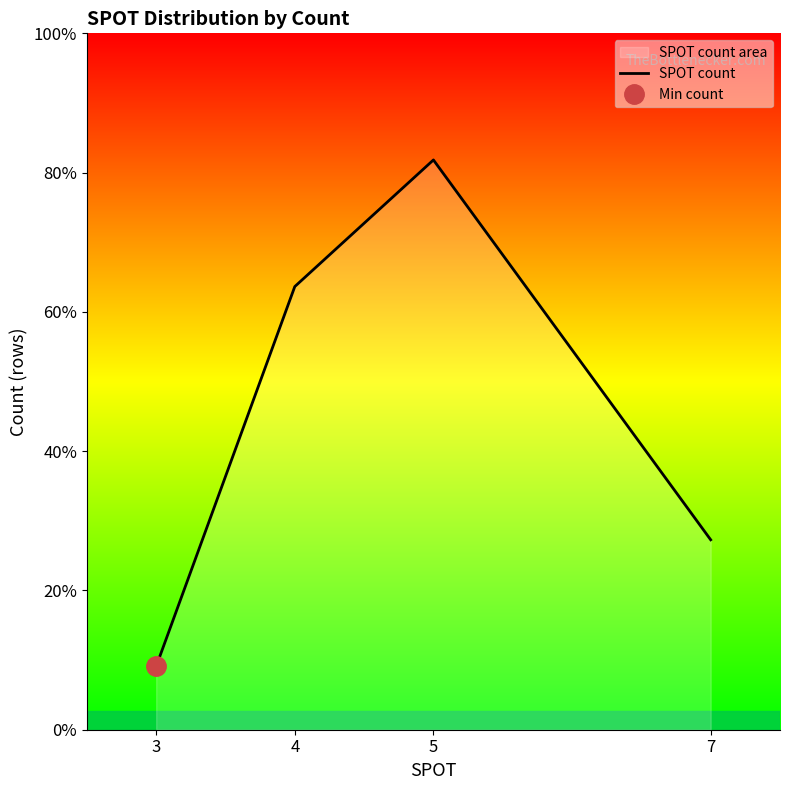

Read the value at 5.

9